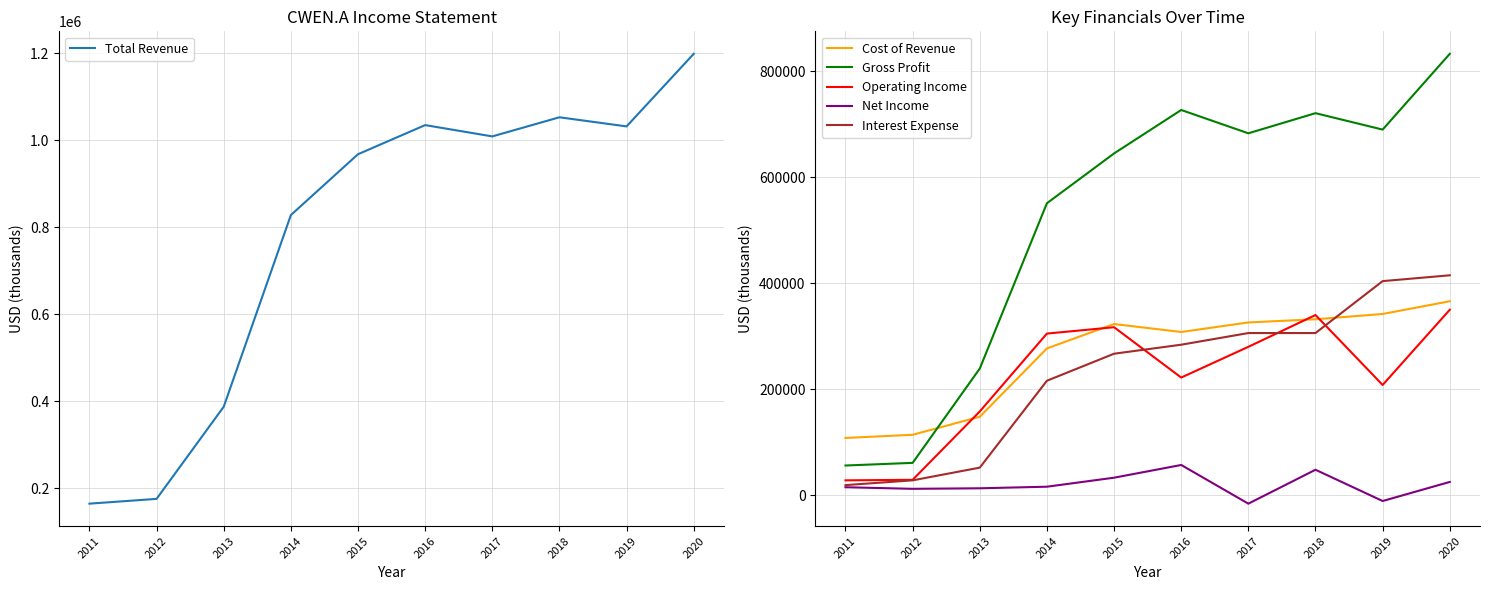

List the labels in order of Cost of Revenue value, largest first.

2020, 2019, 2018, 2017, 2015, 2016, 2014, 2013, 2012, 2011